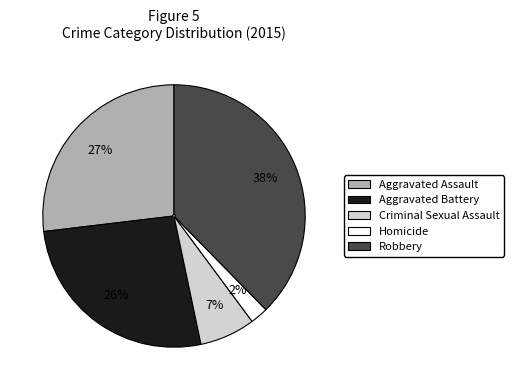

Approximately how many times larger is the value at Homicide compared to Aggravated Assault?

0.1